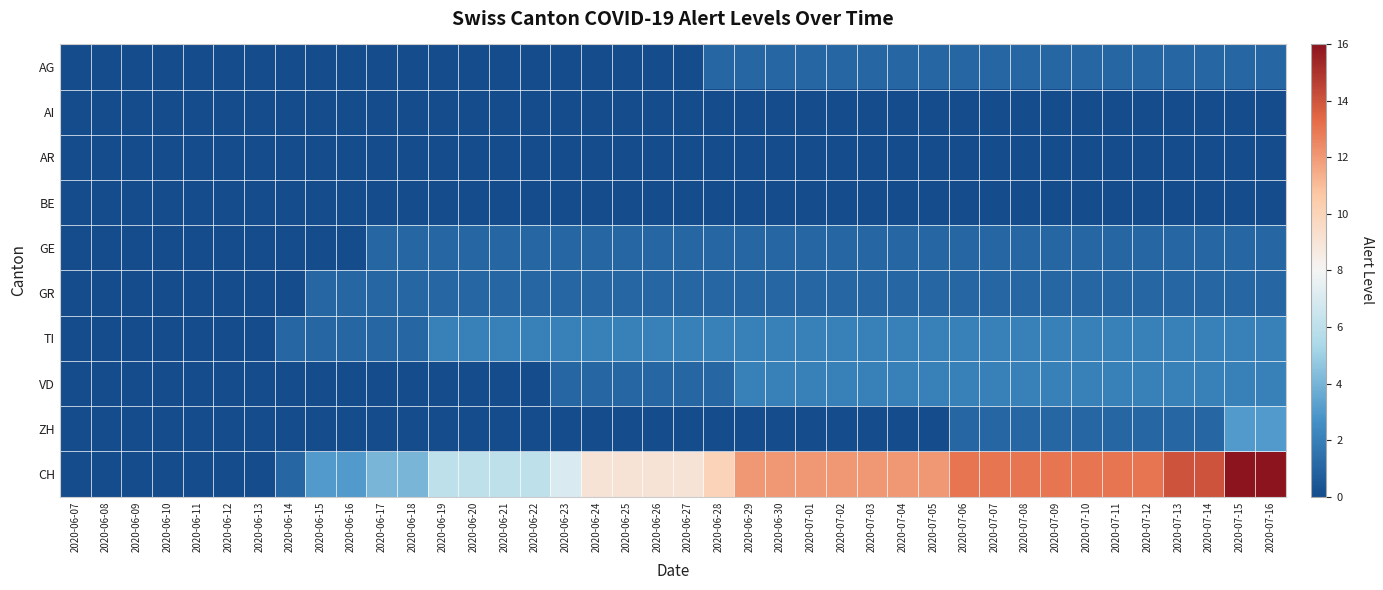

How many data points does each series have?

40